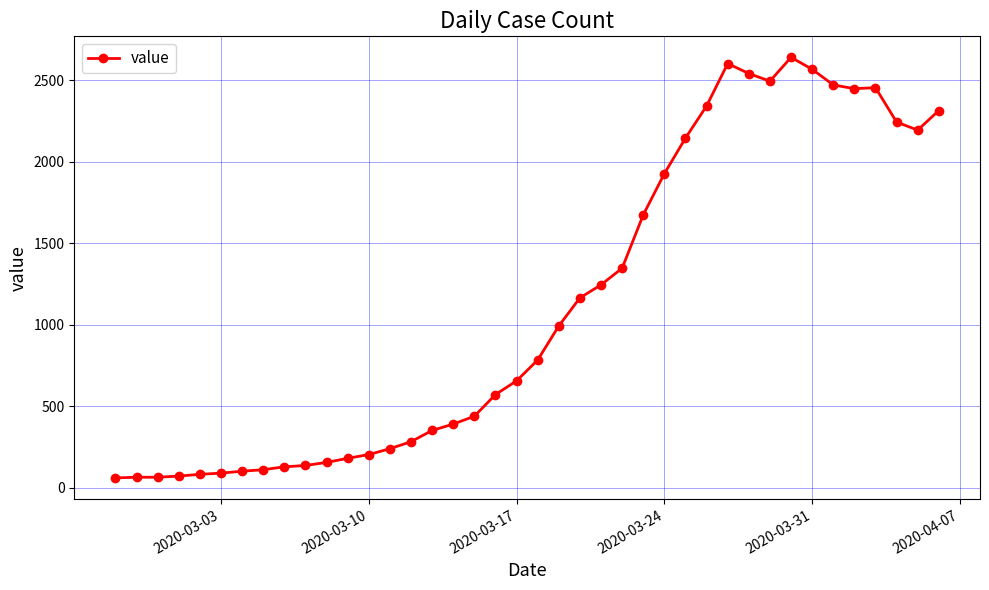

What is the difference between the second highest and second lowest values?

2537